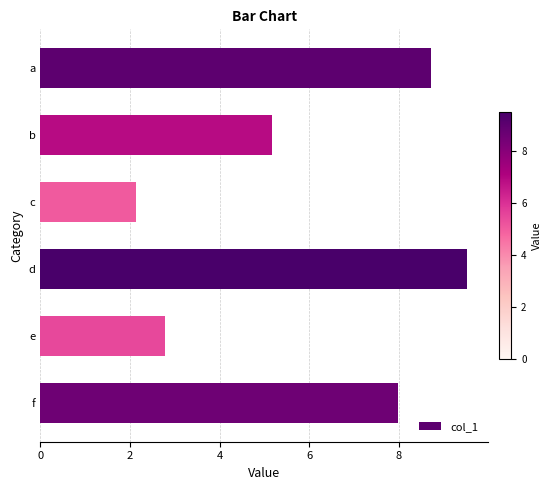

What is the sum of all values?

36.3